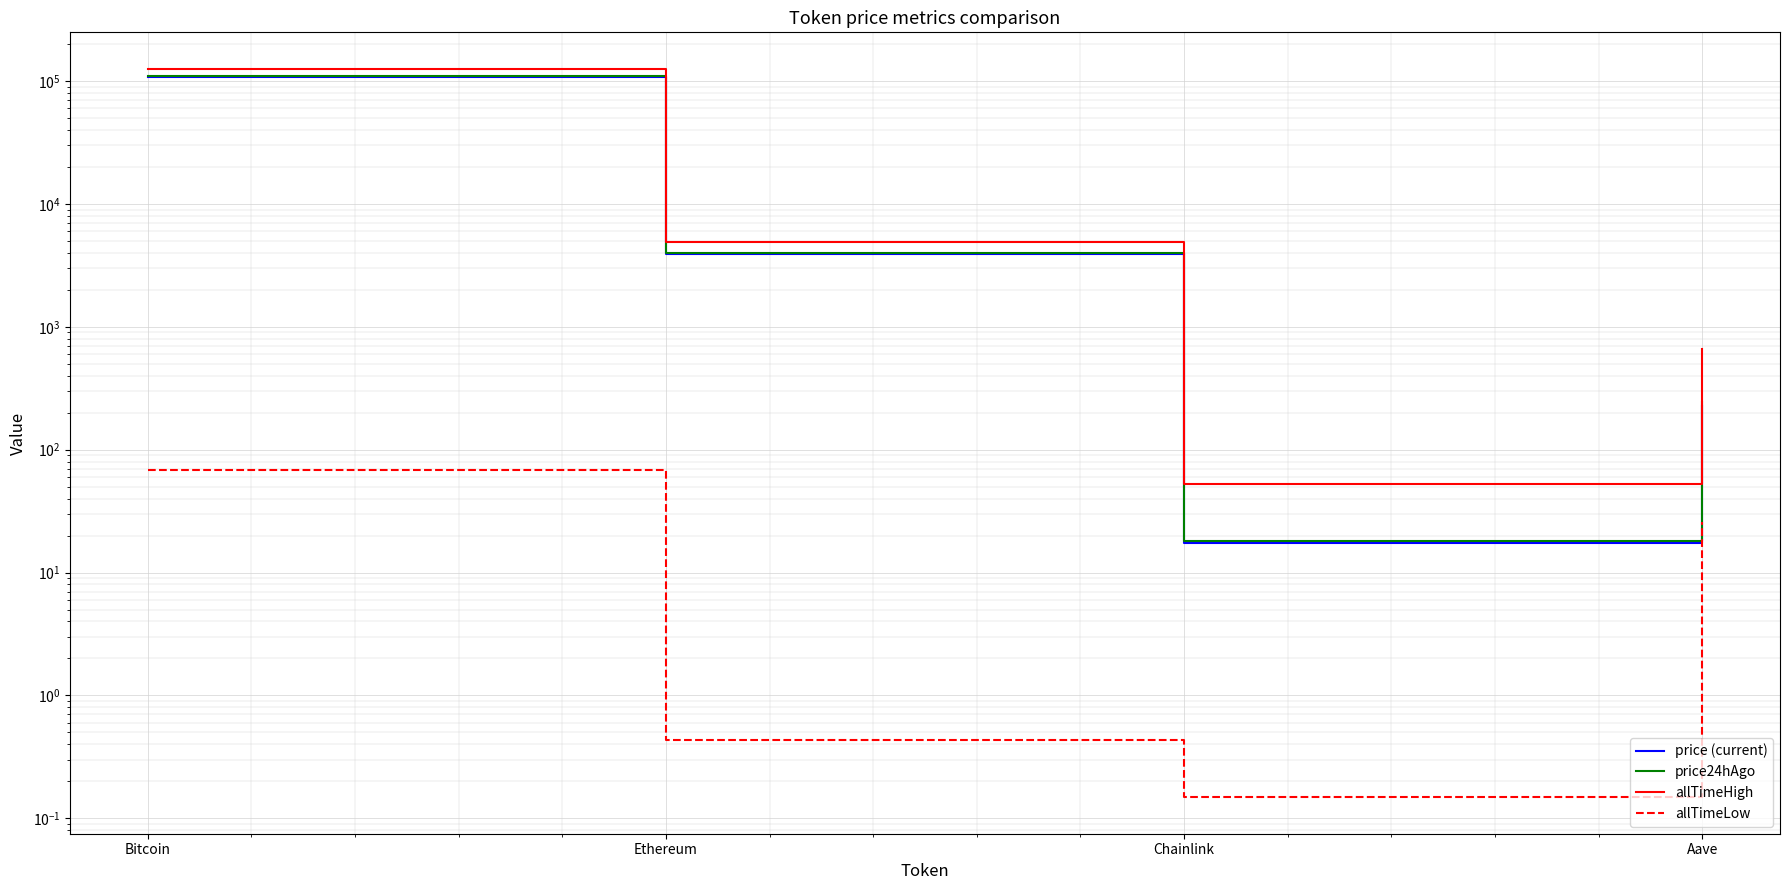

How many data points in allTimeHigh are less than 4946?

2